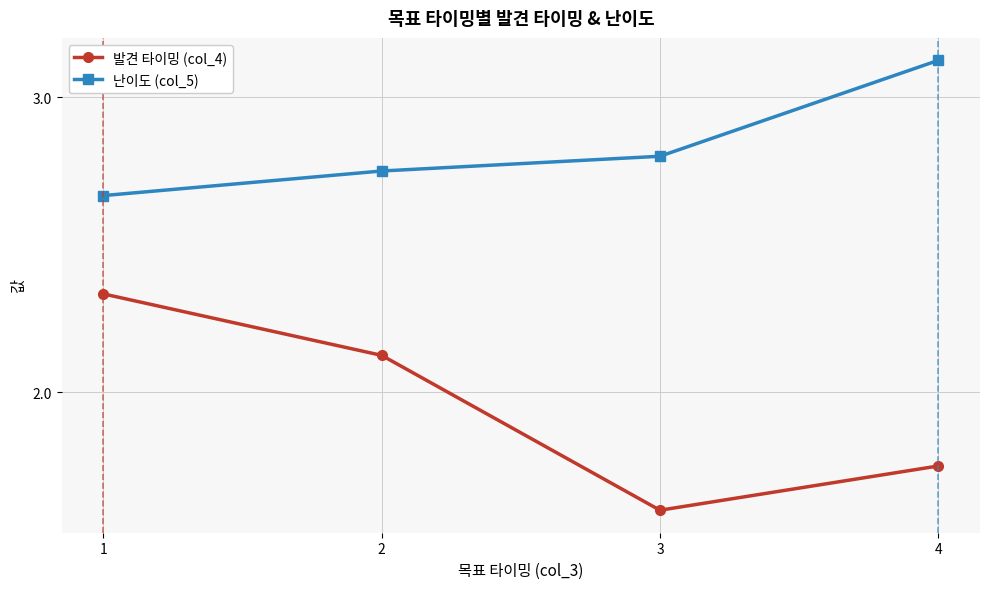

What is the sum of the 난이도 (col_5) values at 3 and 4?

5.9